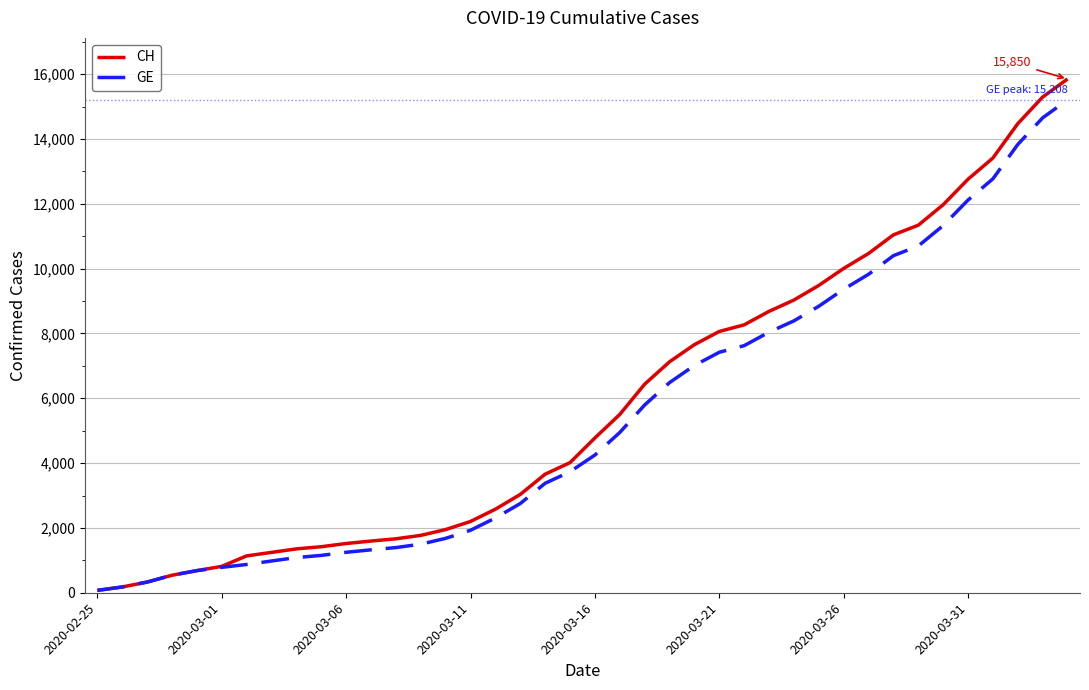

What is the maximum value shown in the chart?

15850